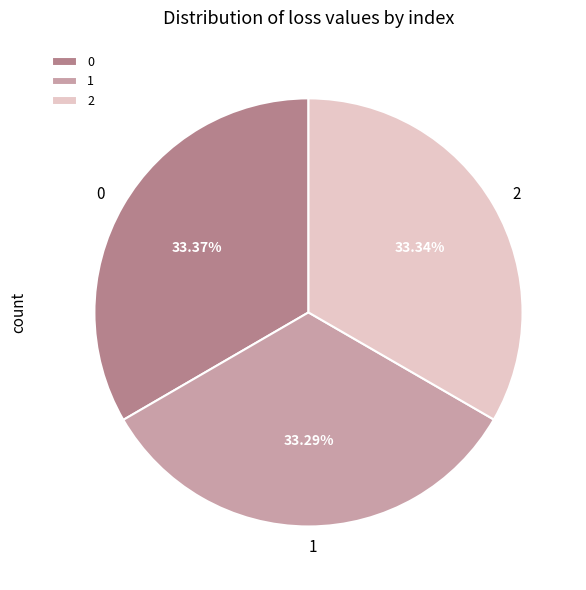

Does any single category account for the majority?

No